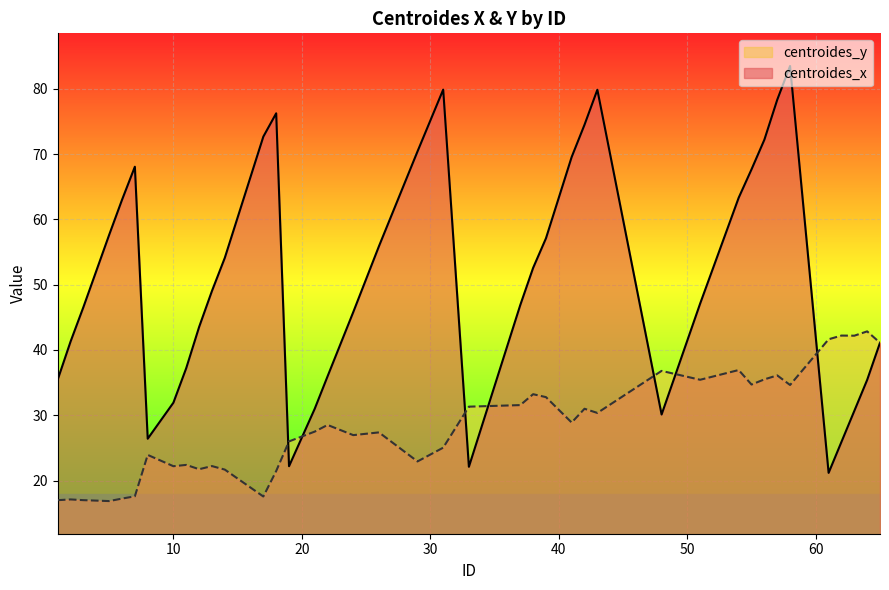

Reading left to right, what are all the values shown in this chart?

centroides_x: 35.5	41.3	46.6	57.6	63.0	68.1	26.4	31.9	37.2	43.5	49.0	54.1	72.7	76.2	22.2	31.0	36.0	45.8	55.9	70.4	79.9	22.1	46.9	52.6	57.1	69.6	74.5	79.9	30.1	47.1	63.3	67.7	72.2	78.3	83.5	21.2	25.9	30.7	35.4	41.1
centroides_y: 17.0	17.1	17.0	16.9	17.2	17.6	23.9	22.2	22.4	21.7	22.2	21.7	17.6	21.5	26.0	27.5	28.5	27.0	27.4	22.9	25.0	31.3	31.6	33.2	32.8	28.9	31.0	30.4	36.8	35.4	36.9	34.7	35.5	36.1	34.6	41.6	42.2	42.2	42.9	41.1